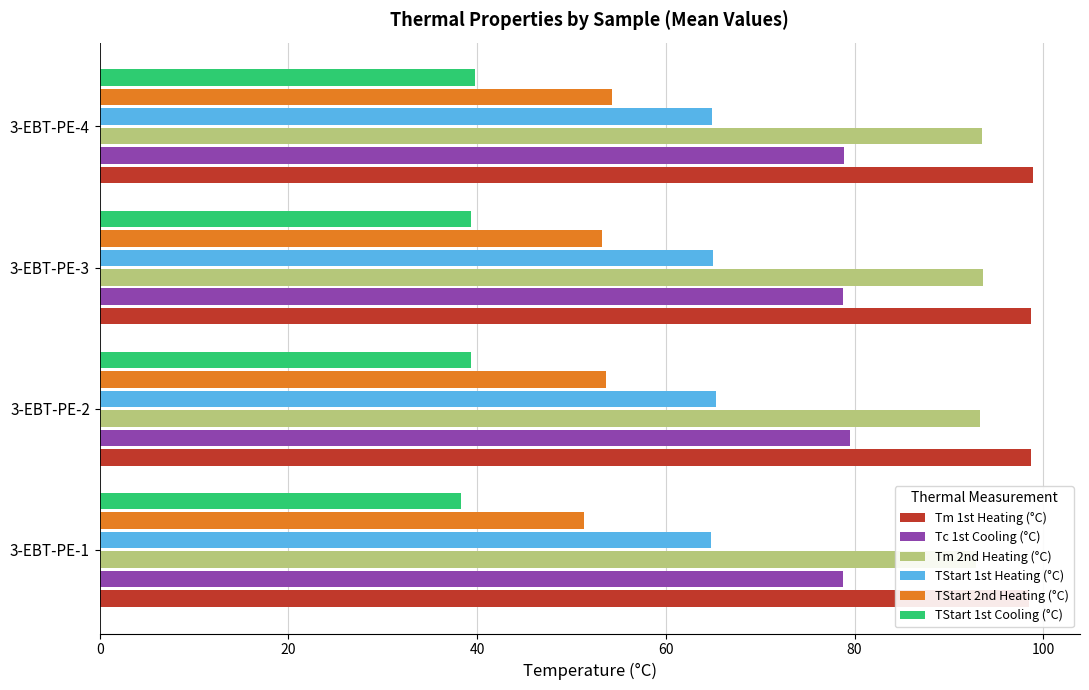

Count the number of categories in the chart.

4